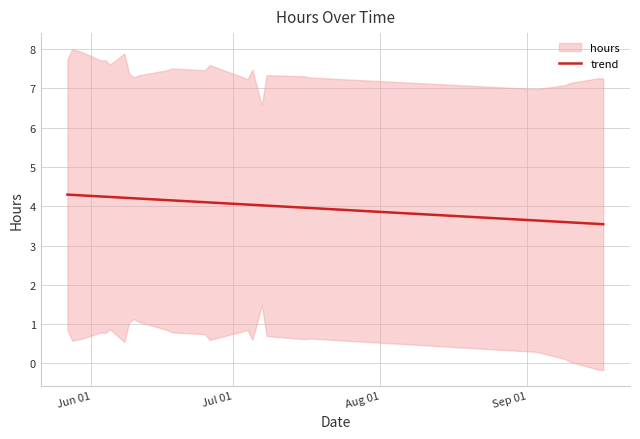

What is the smallest value displayed?

3.5